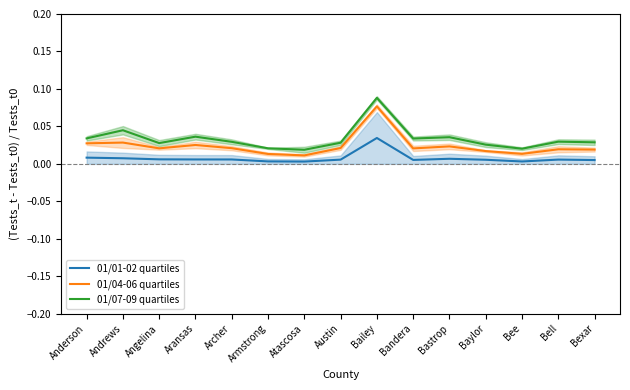

At how many categories does at least one series exceed 0?

15